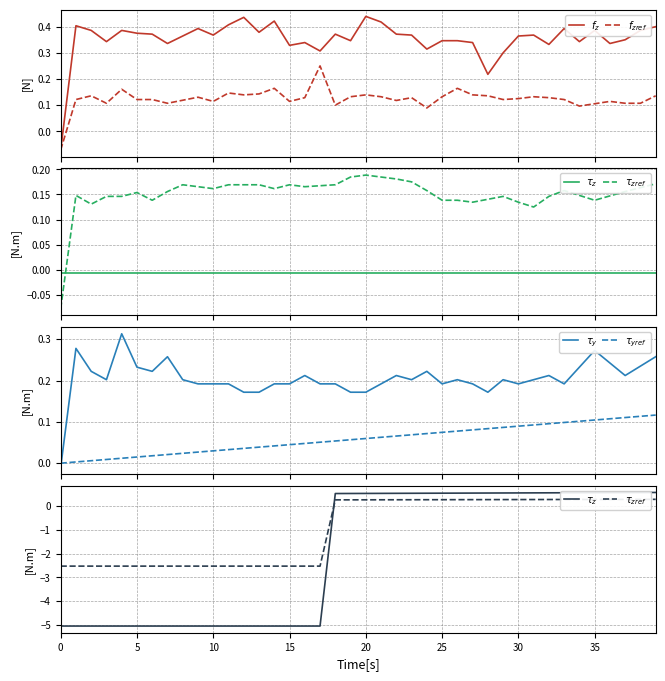

The $\tau_{zref}$ series shows 0.3 at 28. True or false?

True